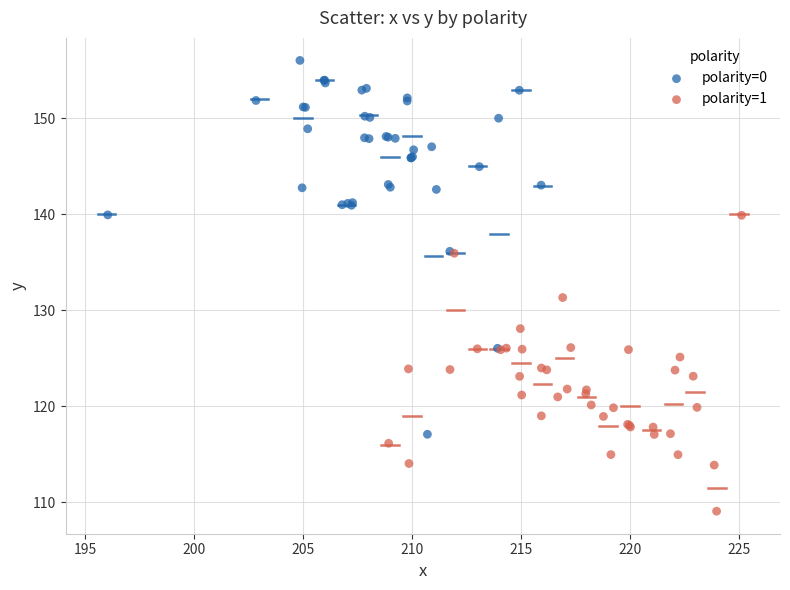

Which series contains the lowest Y value?

polarity=1